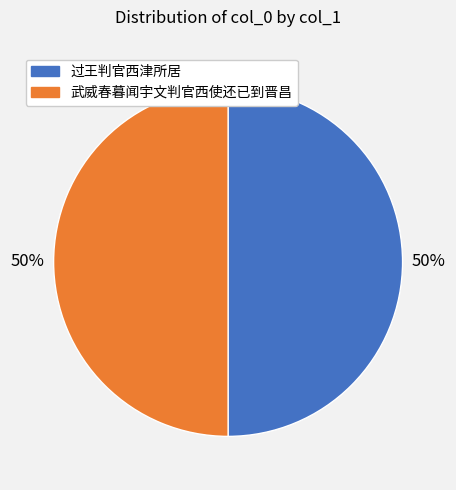

To the nearest percent, what is the average slice percentage?

50%